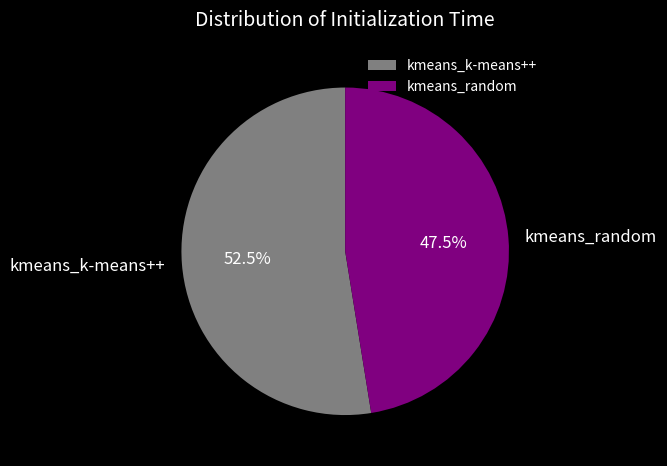

To the nearest percent, what is the combined percentage of kmeans_random and kmeans_k-means++?

100%